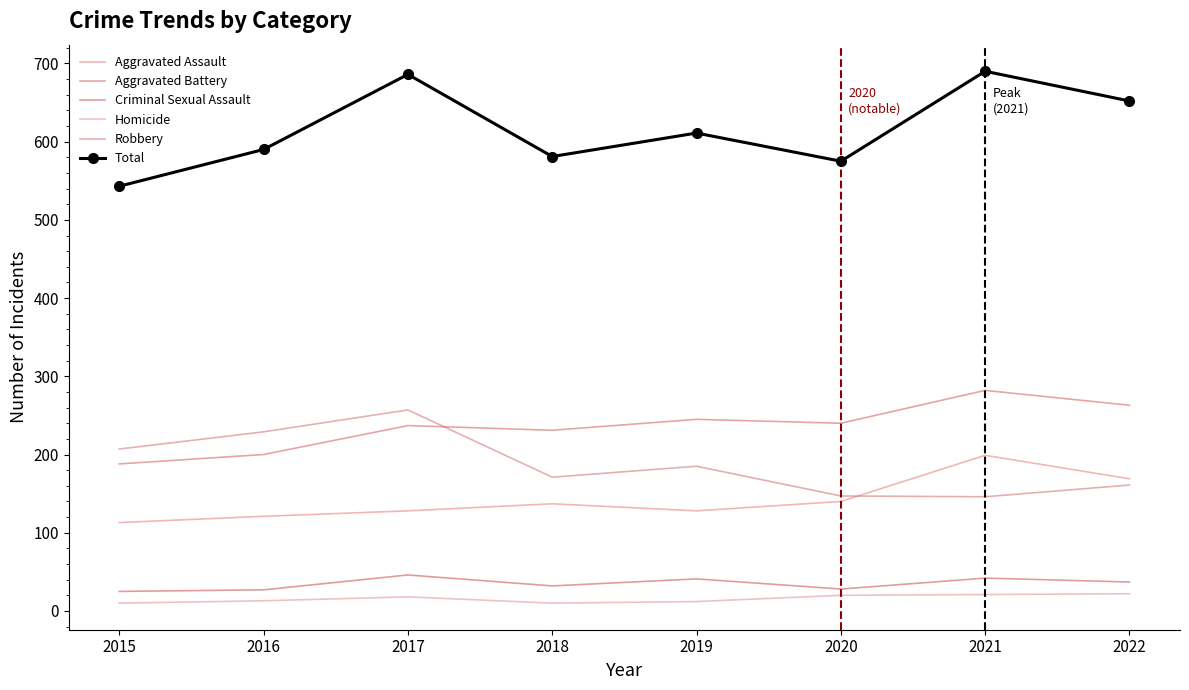

At which category does Total reach its first local peak?

2017